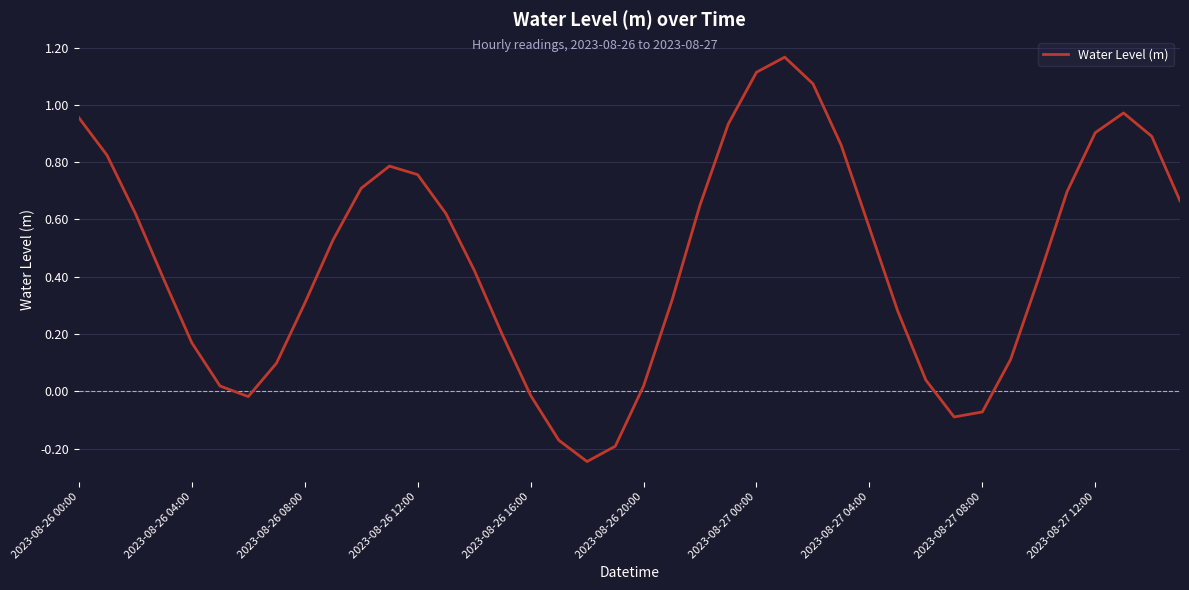

What is the difference between the maximum and minimum values?

1.4